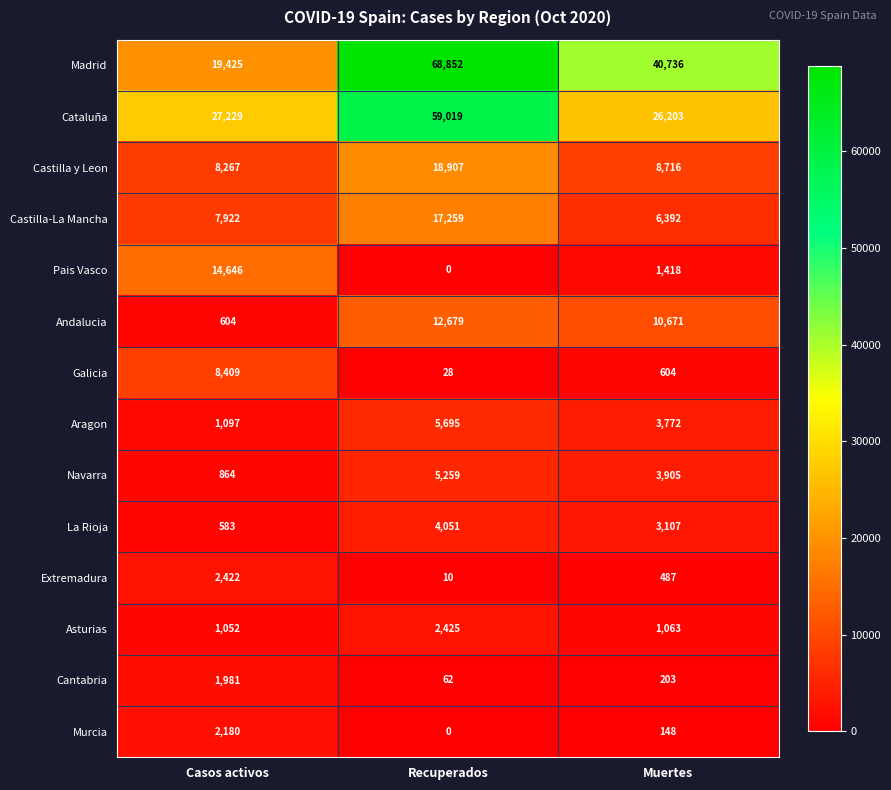

Is it true that Murcia equals 0 at Recuperados?

True